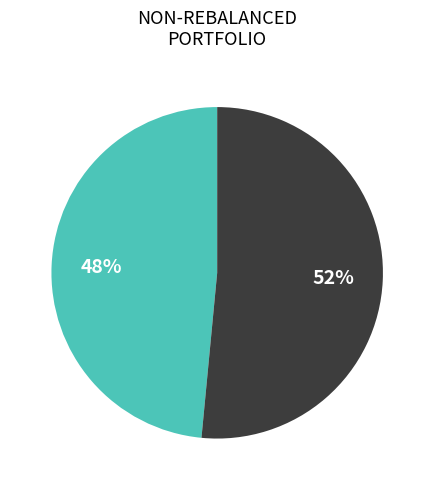

Is there a majority slice in this chart?

Yes